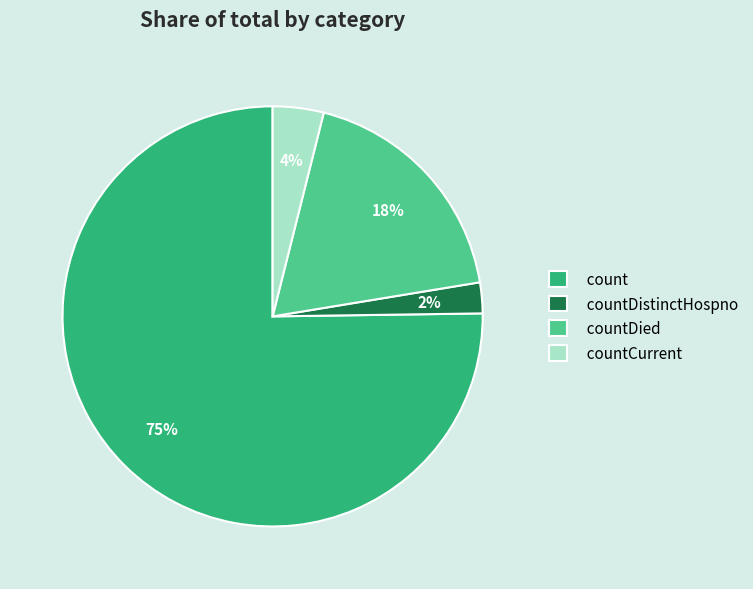

Do countCurrent and count together represent more than half of the pie?

Yes